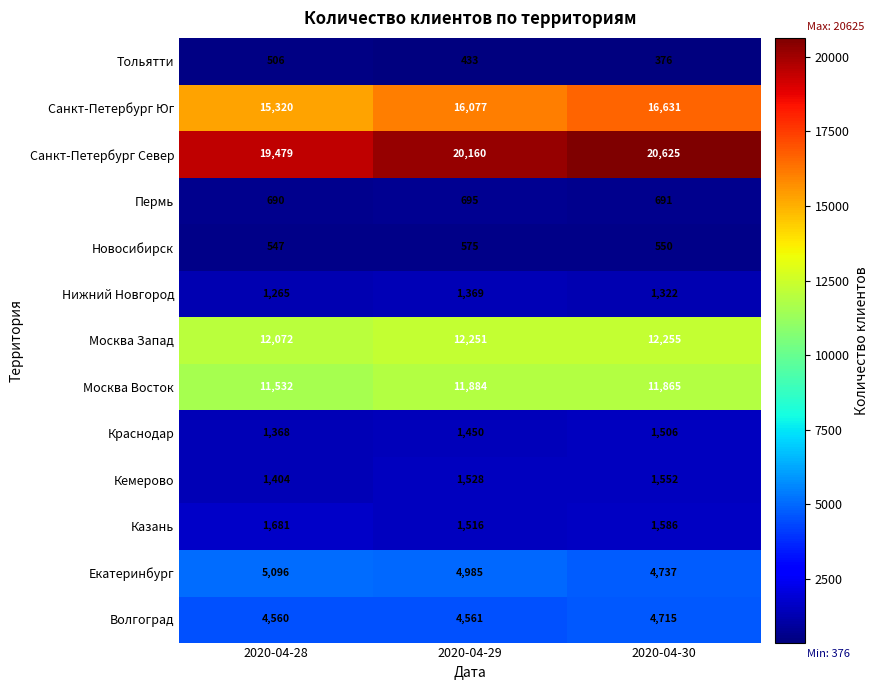

Which series has the largest total across all categories?

Санкт-Петербург Север